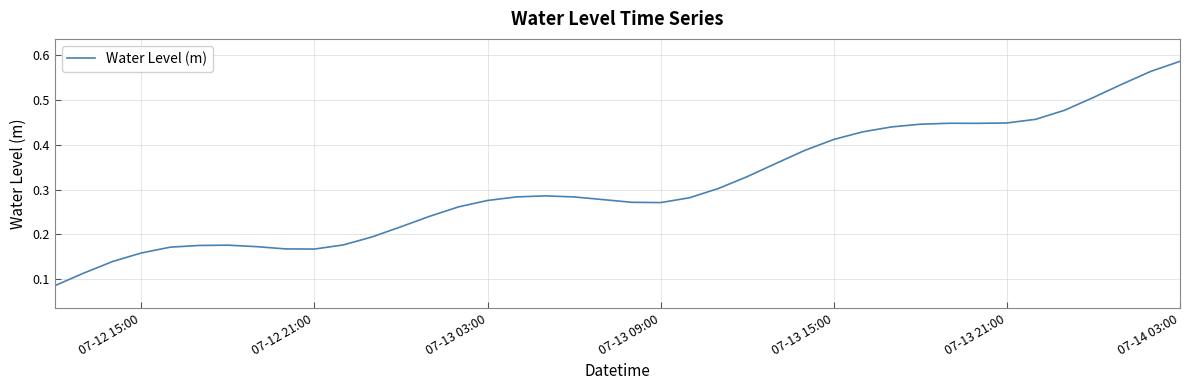

How many lines are shown in the chart?

1